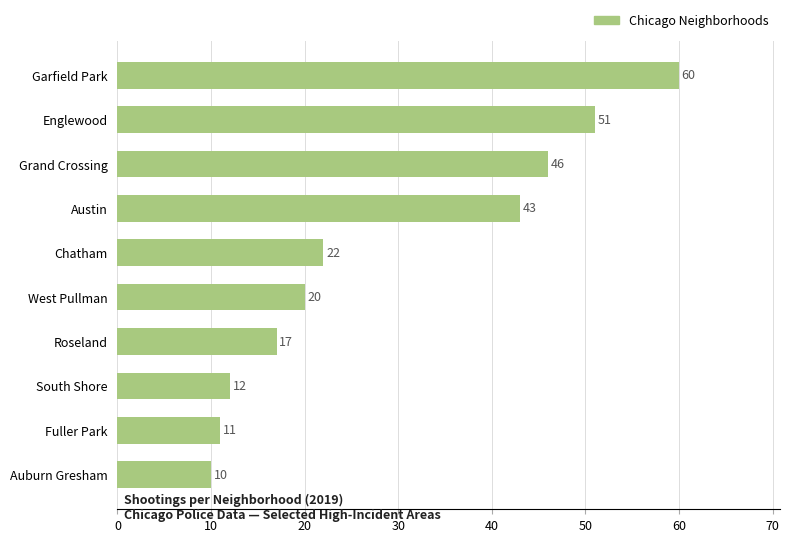

Reading top to bottom, extract all data points from this chart.

60	51	46	43	22	20	17	12	11	10